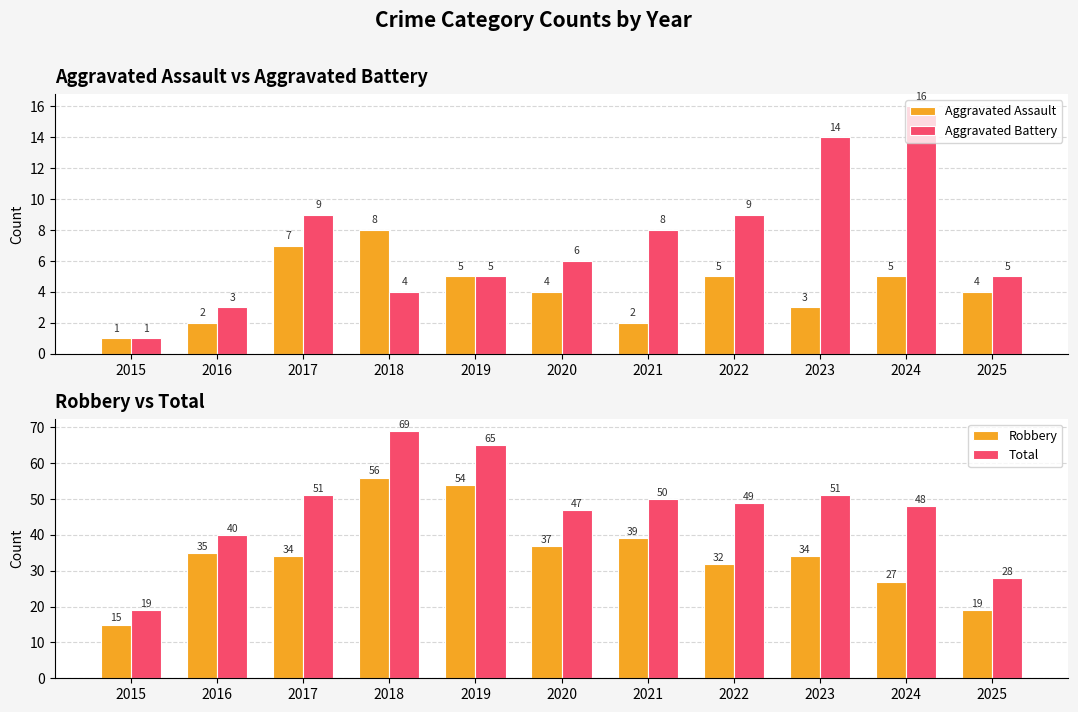

Which has a higher value, 2024 or 2019?

2024